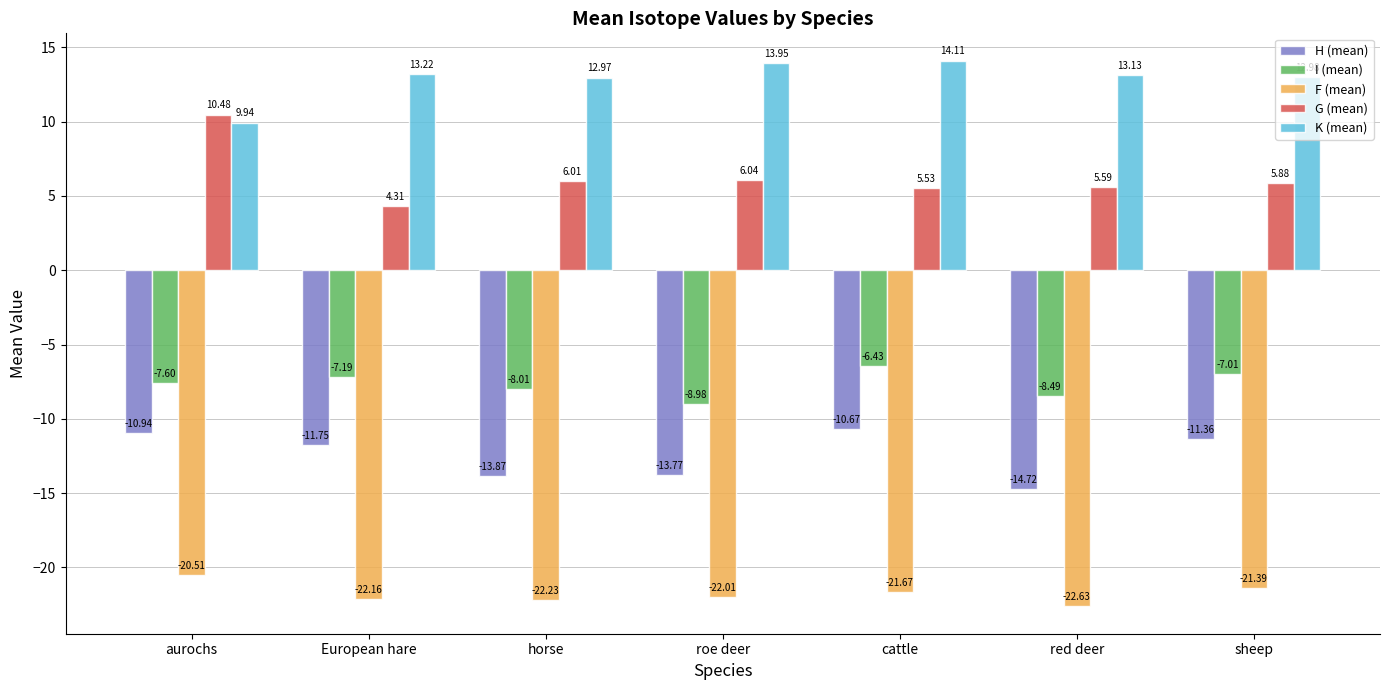

What is the sum of all H (mean) values?

-87.1